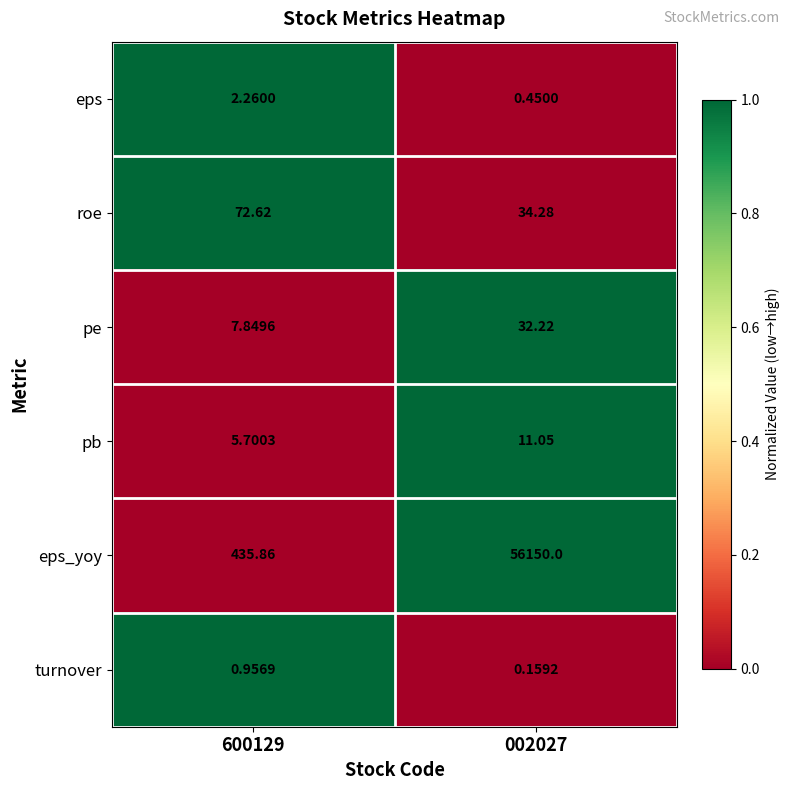

Which series has the widest spread of values?

eps_yoy